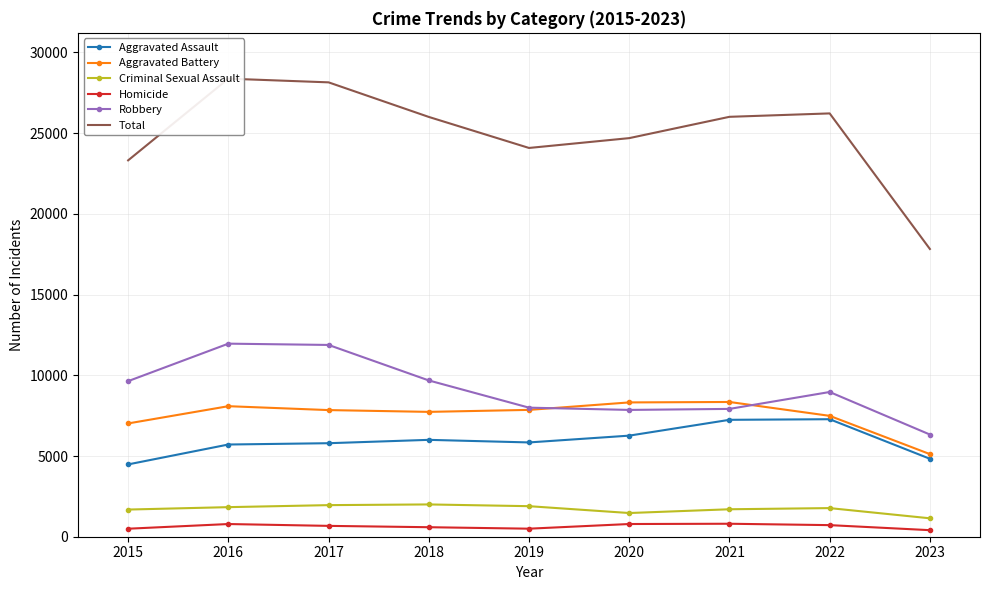

Reading left to right, extract all data points from this chart.

Aggravated Assault: 4480	5712	5793	6001	5841	6262	7242	7279	4829
Aggravated Battery: 7018	8086	7845	7734	7857	8320	8347	7488	5118
Criminal Sexual Assault: 1683	1832	1957	2000	1892	1468	1701	1773	1141
Homicide: 496	786	672	589	498	787	804	718	406
Robbery: 9638	11960	11880	9681	7995	7855	7918	8965	6330
Total: 23315	28376	28147	26005	24083	24692	26012	26223	17824